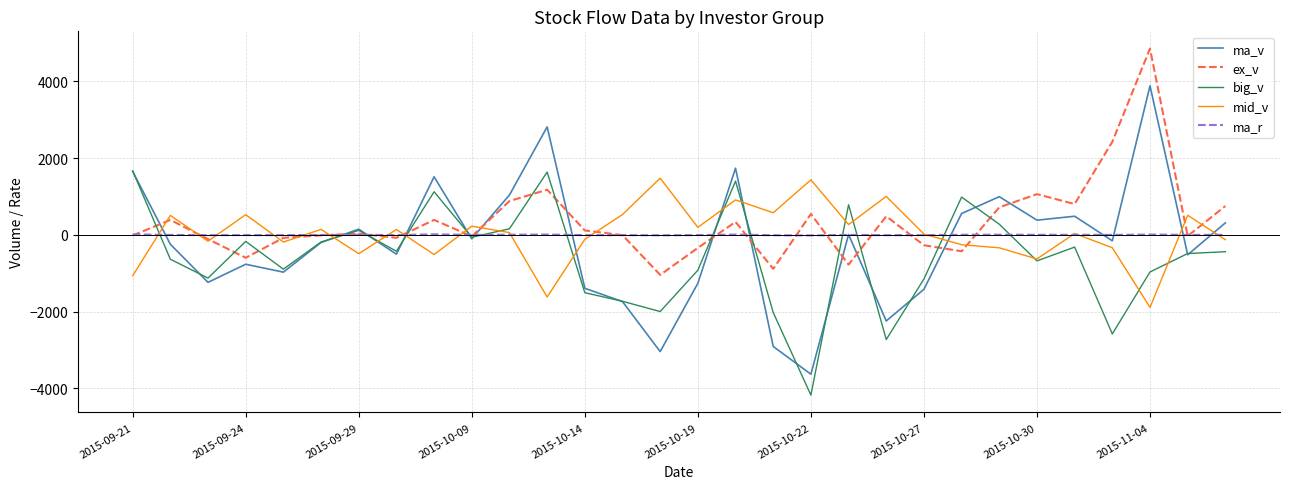

After their last crossing, which series has the higher values: ma_v or mid_v?

ma_v